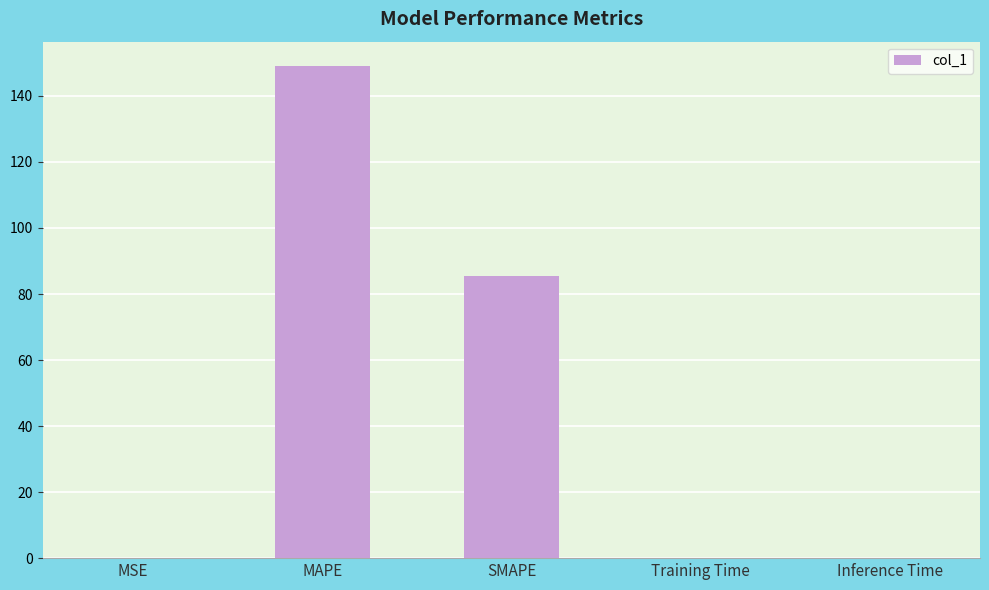

What is the sum of all values?

234.4